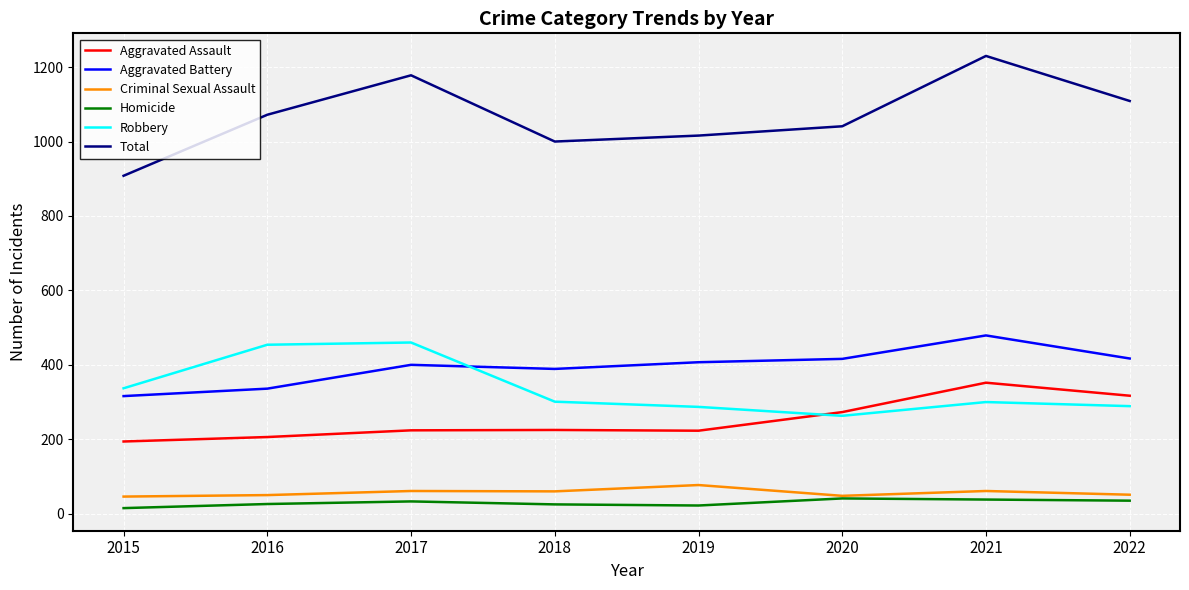

Which series has the widest spread of values?

Total